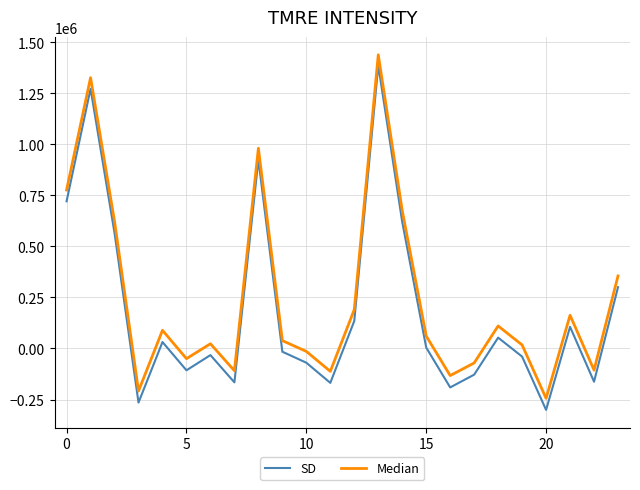

What is the difference between the maximum and minimum values in the SD series?

1687662.8